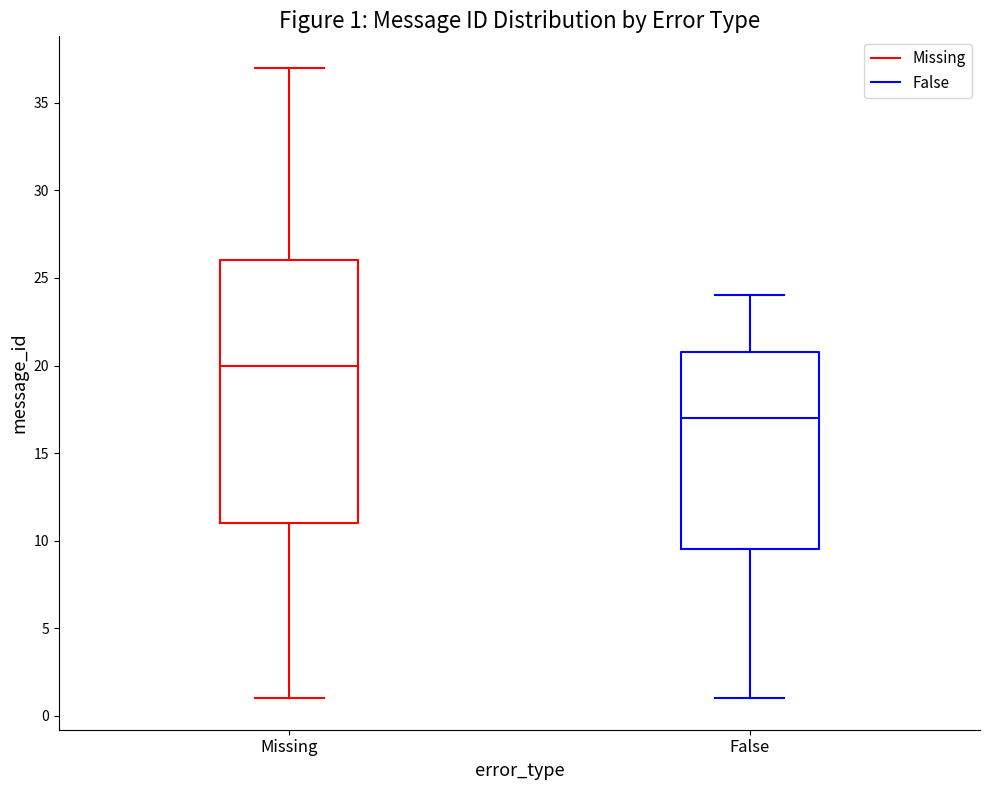

Which box has the highest median line?

Missing